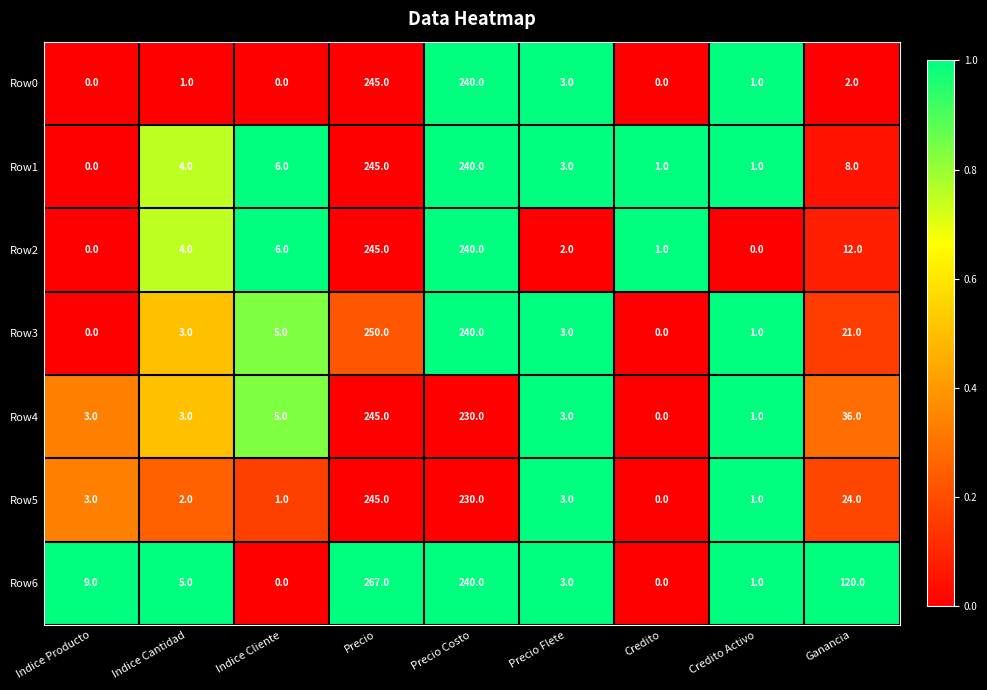

What is the total value across all series at Ganancia?

223